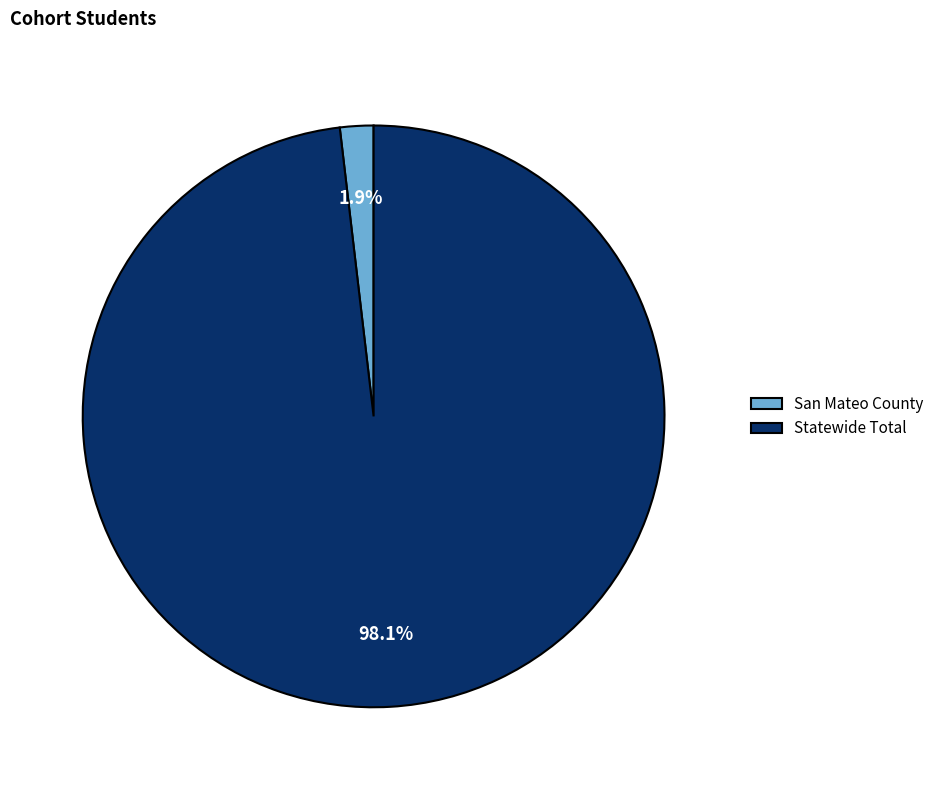

To the nearest percent, what is the combined percentage of San Mateo County and Statewide Total?

100%